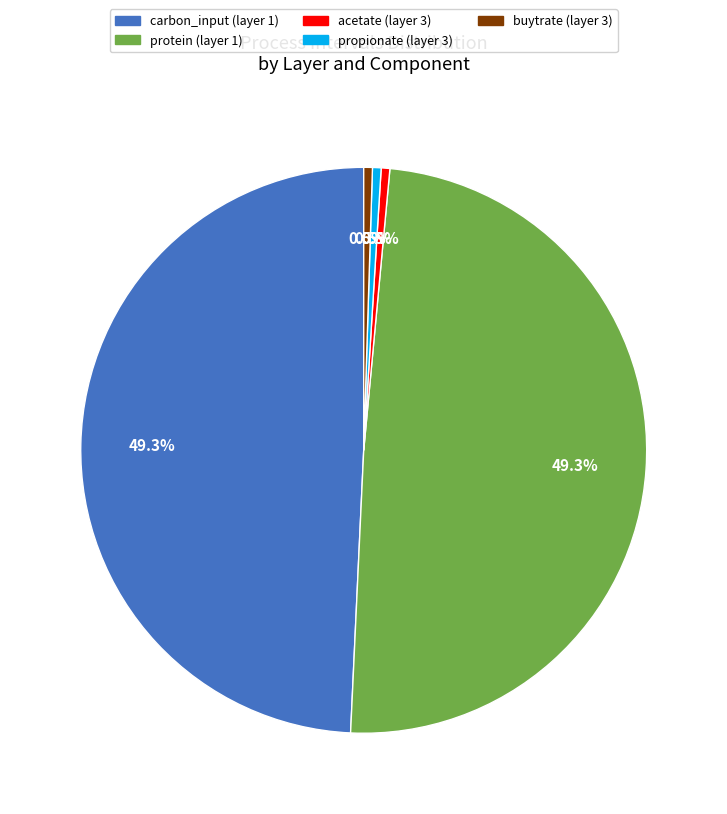

Do acetate (layer 3) and buytrate (layer 3) together represent more than half of the pie?

No